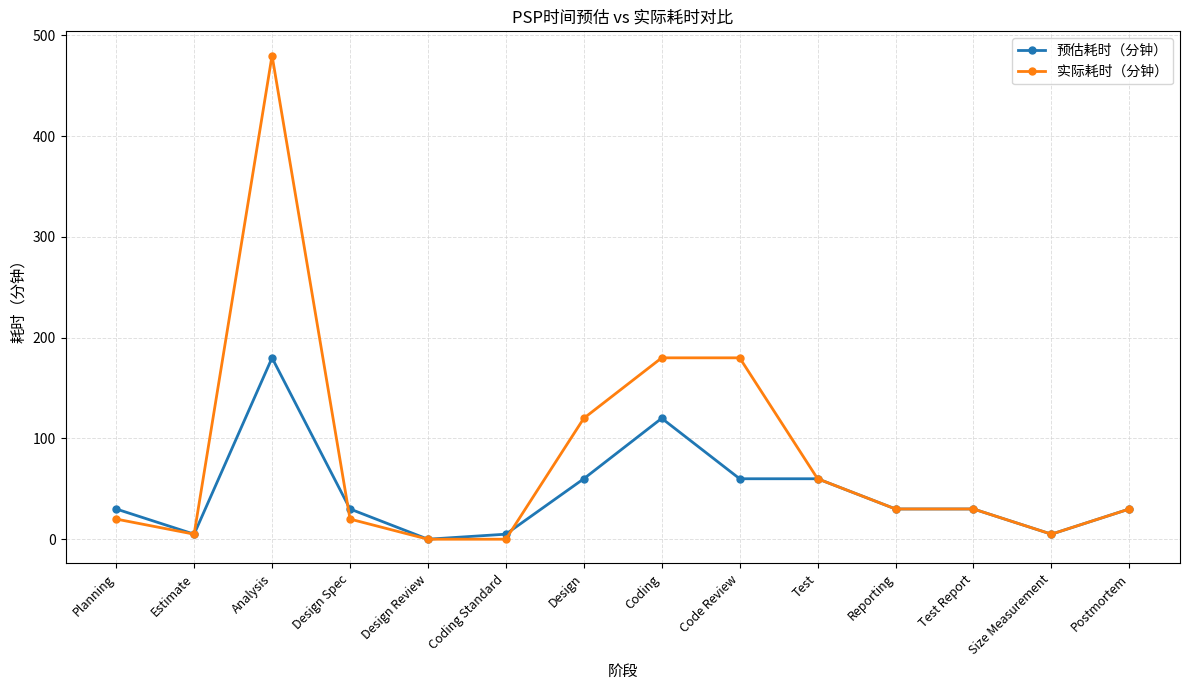

How many values in the 预估耗时（分钟） series are below 30?

4